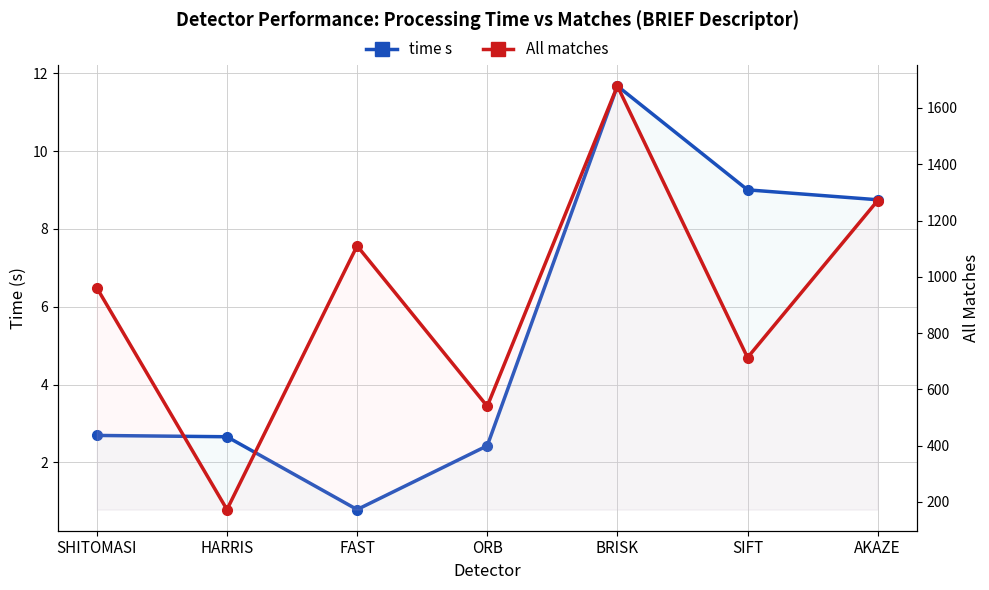

What is the difference between the second highest and second lowest values in the All matches series?

731.0